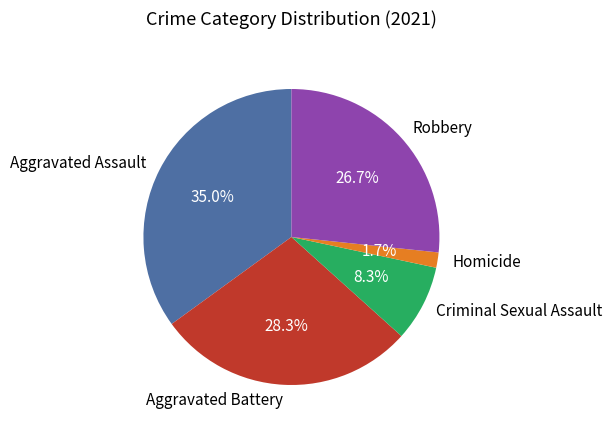

What percentage is NOT represented by Robbery?

73.3%